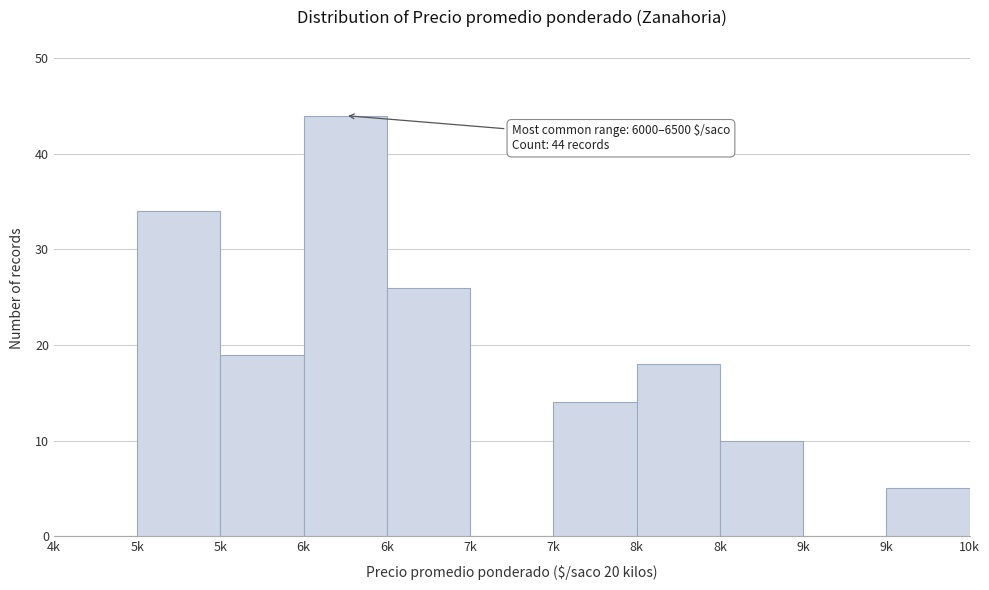

How many data points does each series have?

11